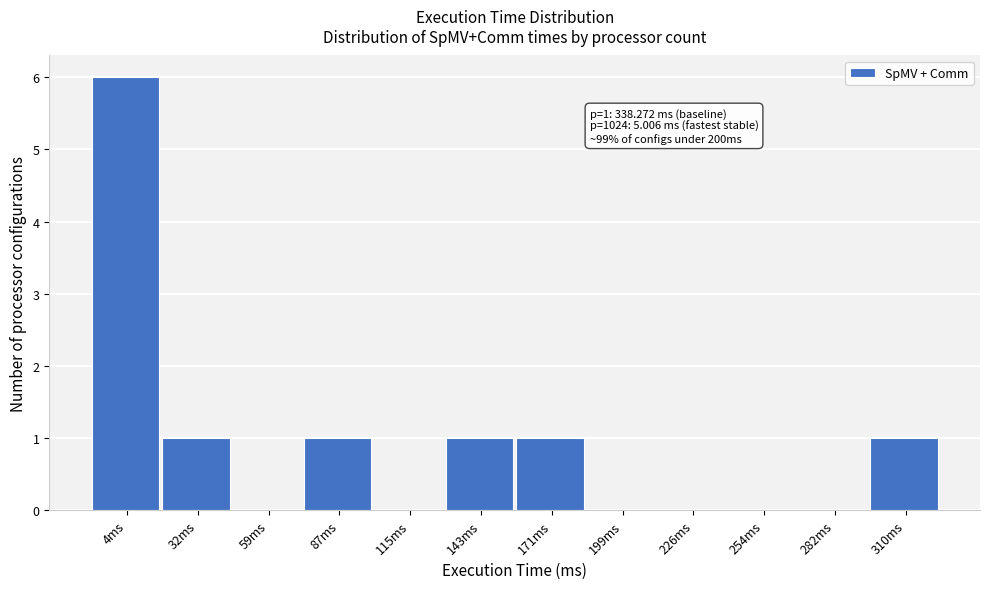

Reading left to right, list all the values displayed in this chart.

4ms=6	32ms=1	59ms=0	87ms=1	115ms=0	143ms=1	171ms=1	199ms=0	226ms=0	254ms=0	282ms=0	310ms=1